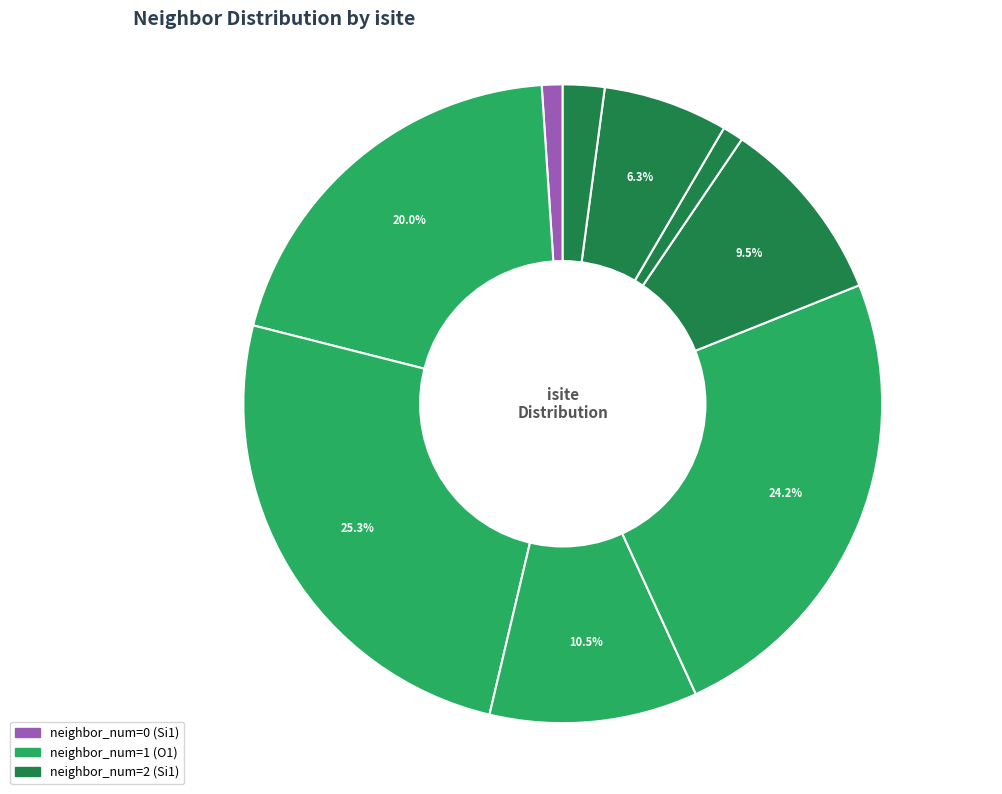

How many segments does this pie chart have?

9